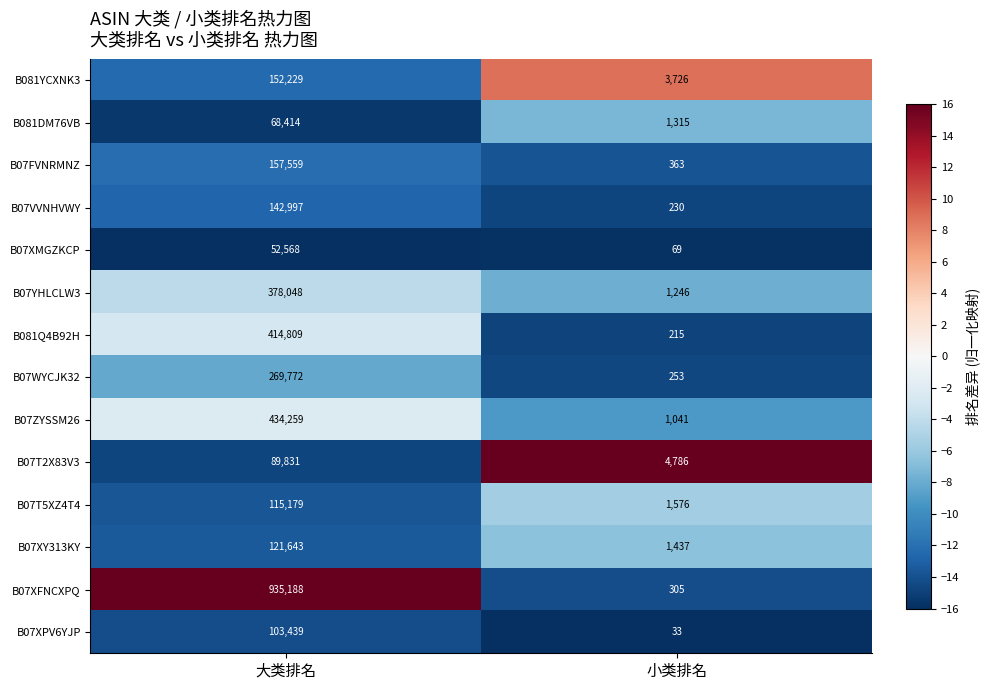

What is the spread (max minus min) of values at 小类排名?

4753